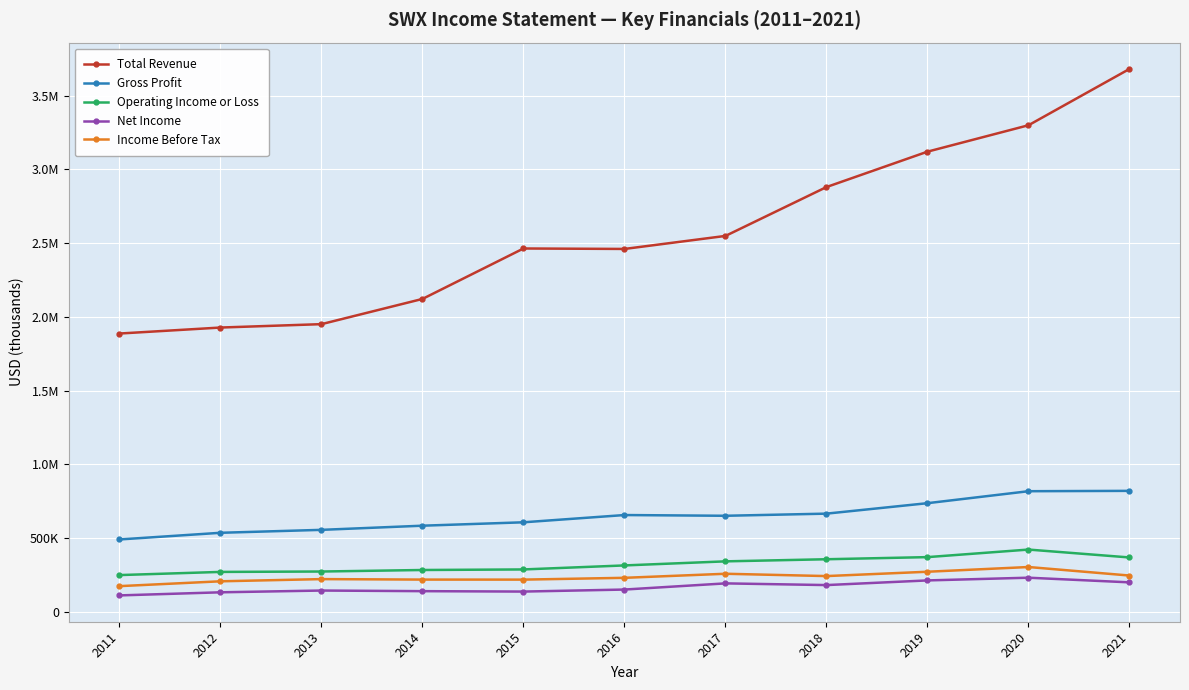

Does the chart have visible grid lines?

Yes